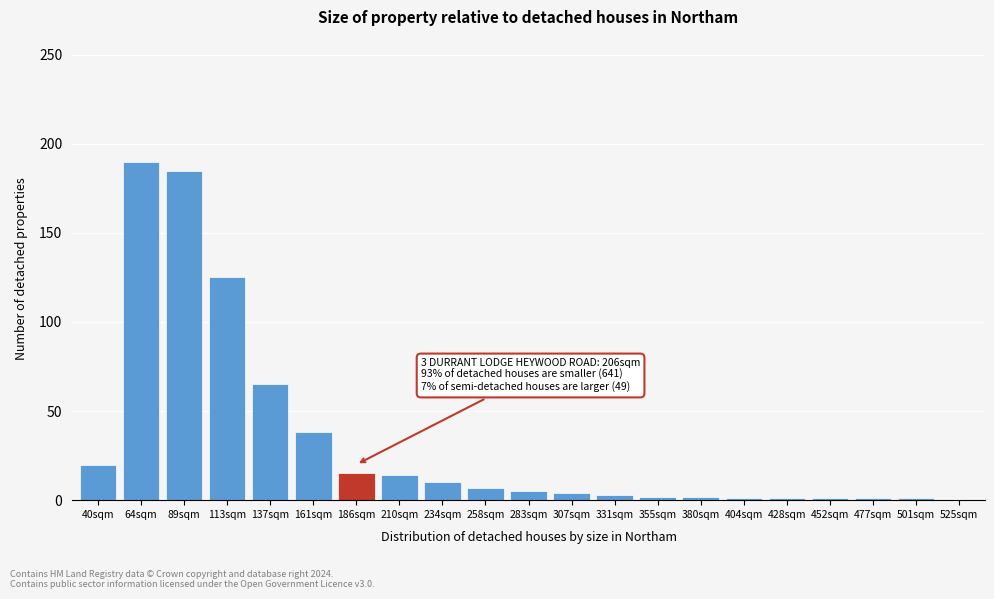

What is the sum of all values?

690